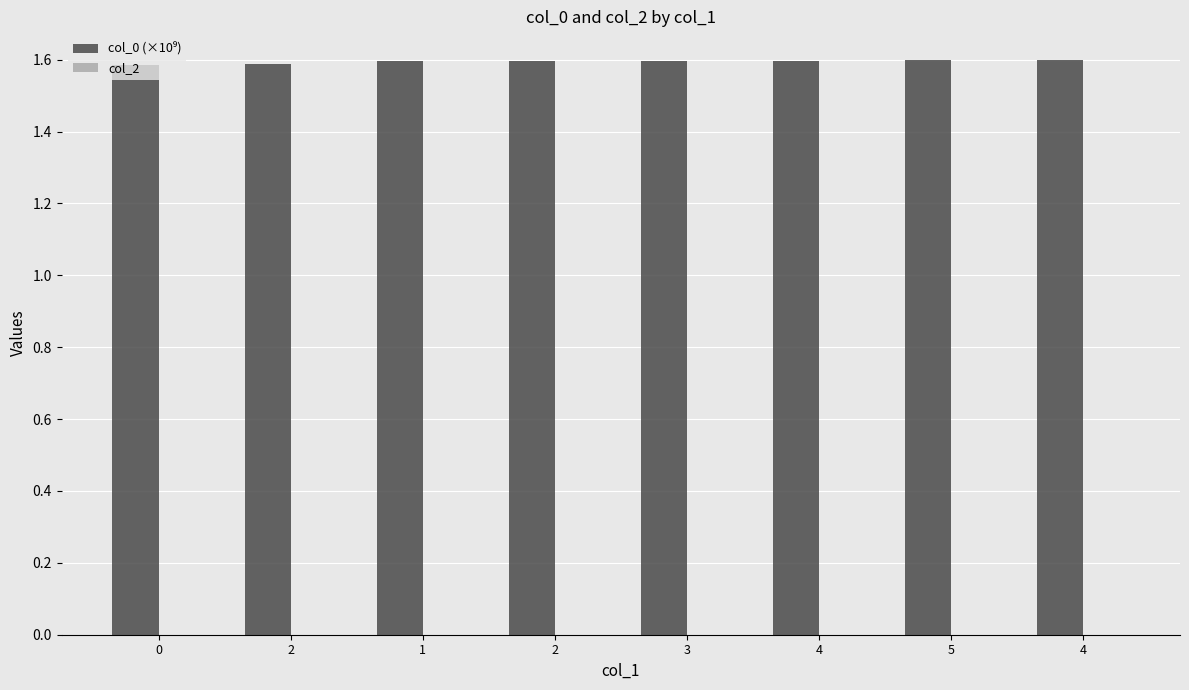

Between 4 and 5, which is larger?

5